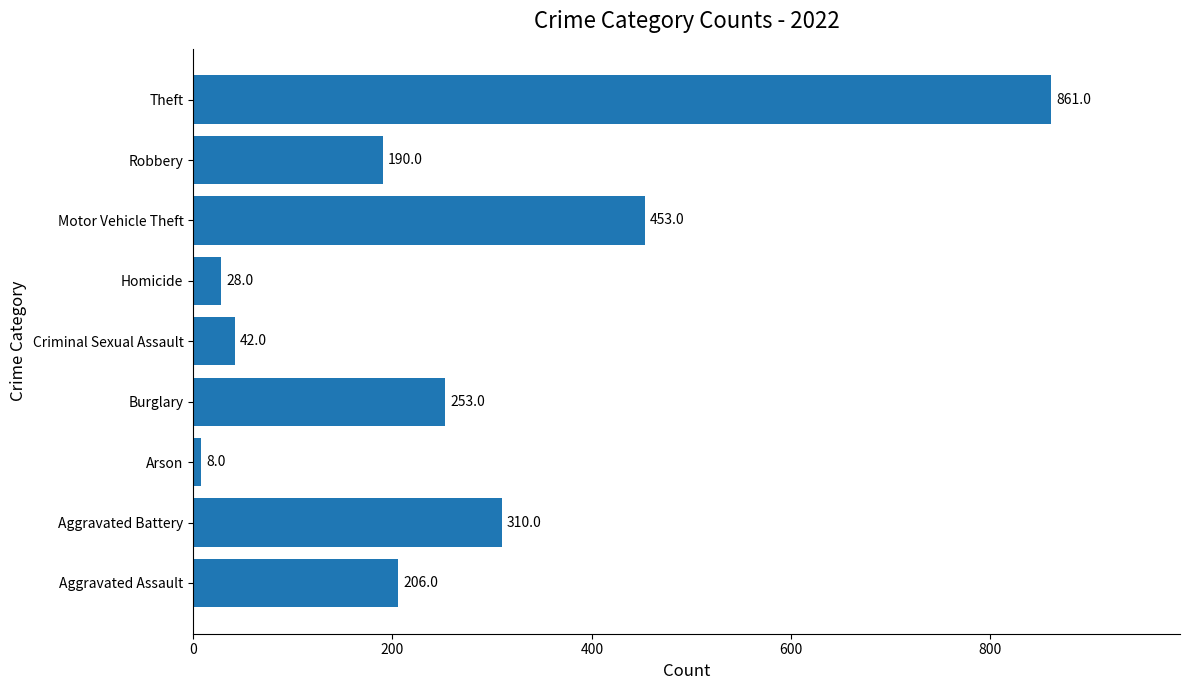

Reading bottom to top, transcribe all the data shown in this chart.

206	310	8	253	42	28	453	190	861